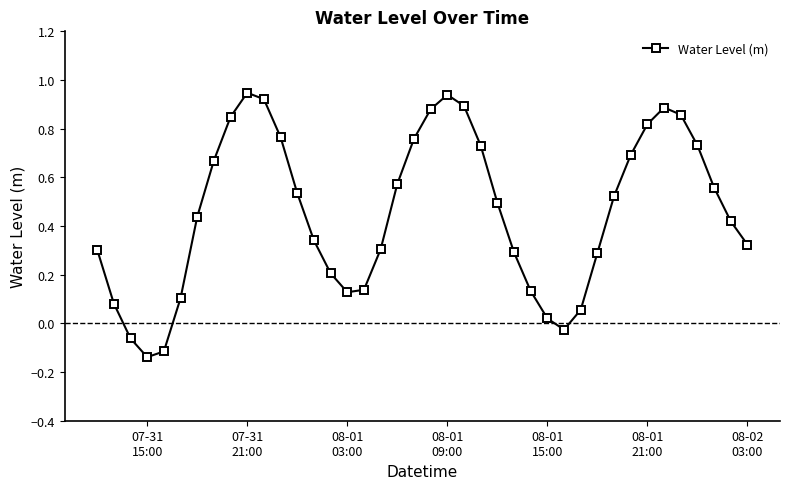

True or false: there are more than 1 points higher than both neighbors.

True